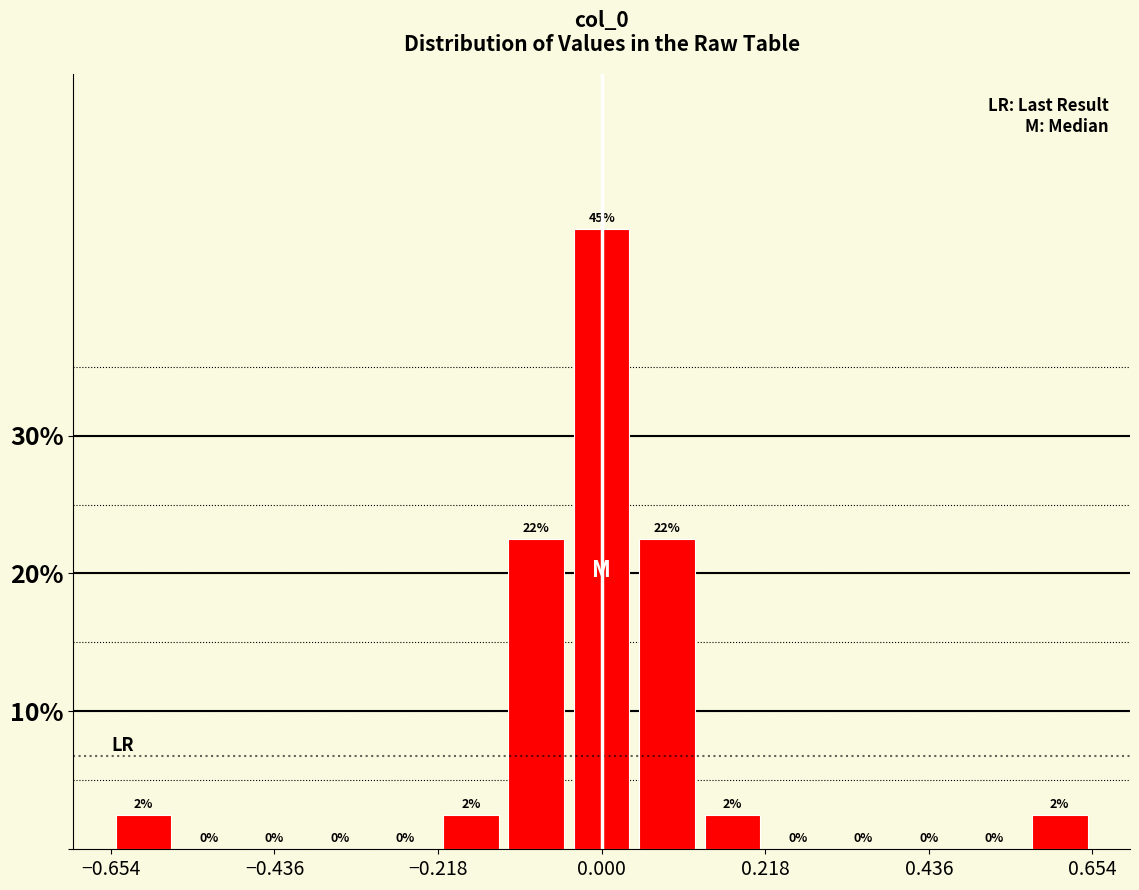

Around what value on the x-axis is the tallest bar? Give the approximate position of its centre, as read against the axis.

0.00